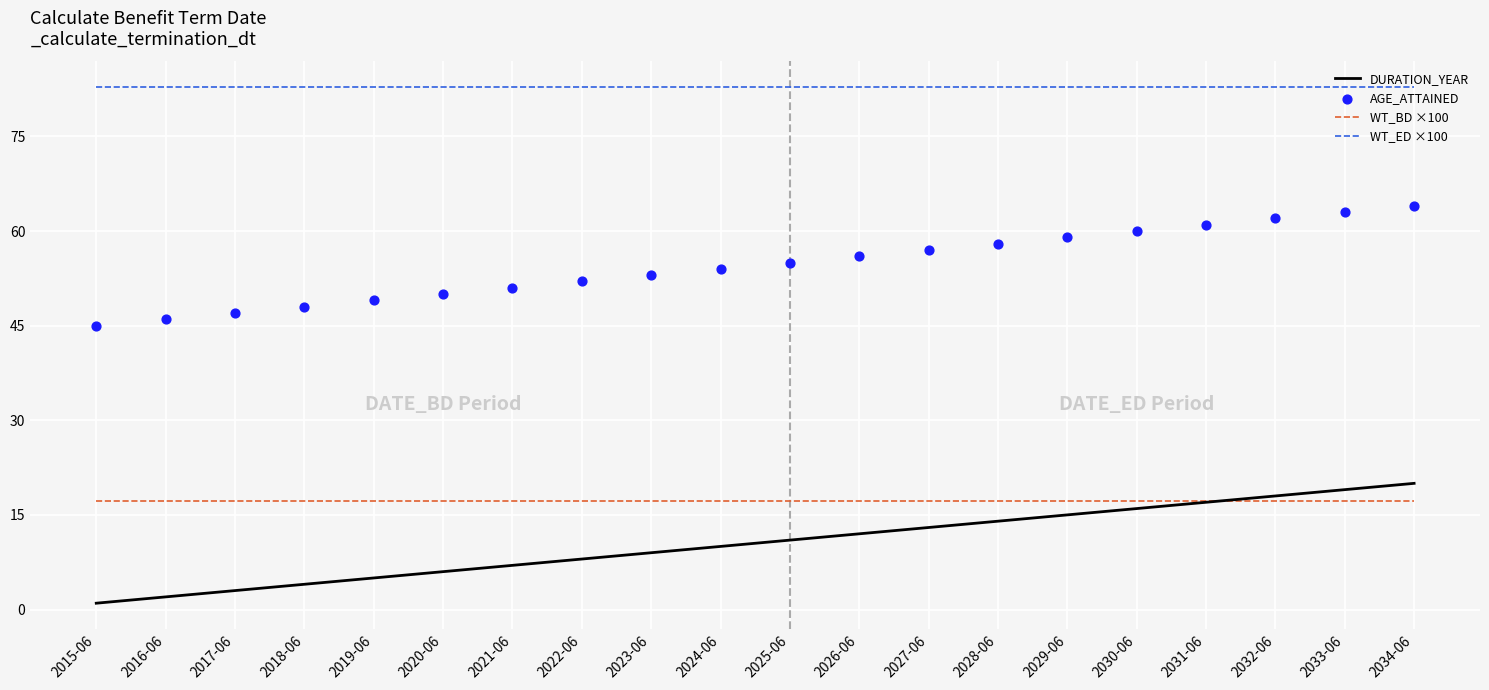

Which series reaches the maximum Y coordinate?

WT_ED ×100